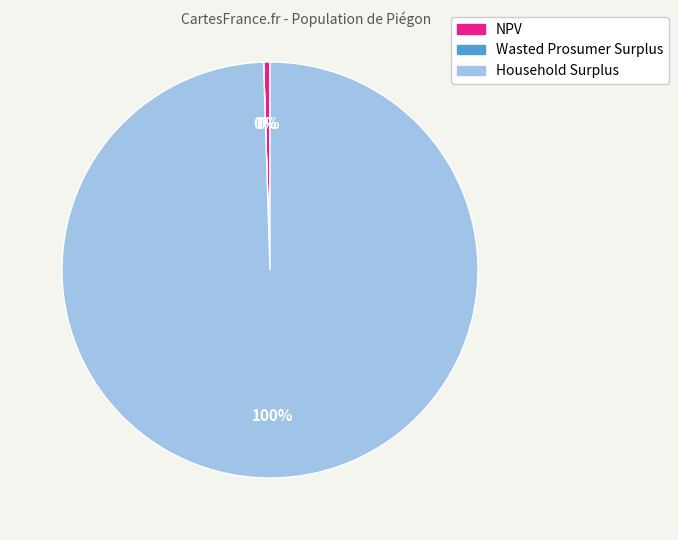

To the nearest percent, what is the average slice percentage?

33%